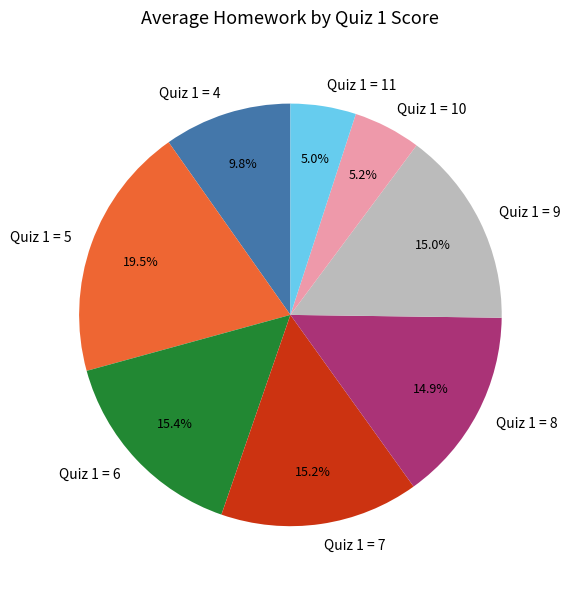

Combined, what portion of the pie is Quiz 1 = 8 and Quiz 1 = 5?

34.4%